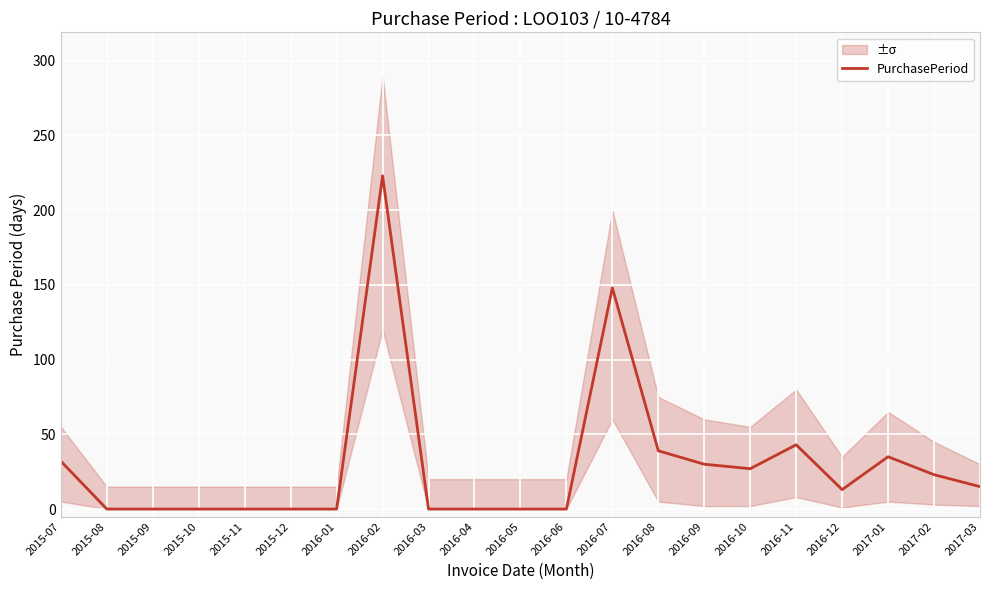

Reading right to left, what are all the values shown in this chart?

2017-03=15	2017-02=23	2017-01=35	2016-12=13	2016-11=43	2016-10=27	2016-09=30	2016-08=39	2016-07=148	2016-06=0	2016-05=0	2016-04=0	2016-03=0	2016-02=223	2016-01=0	2015-12=0	2015-11=0	2015-10=0	2015-09=0	2015-08=0	2015-07=32